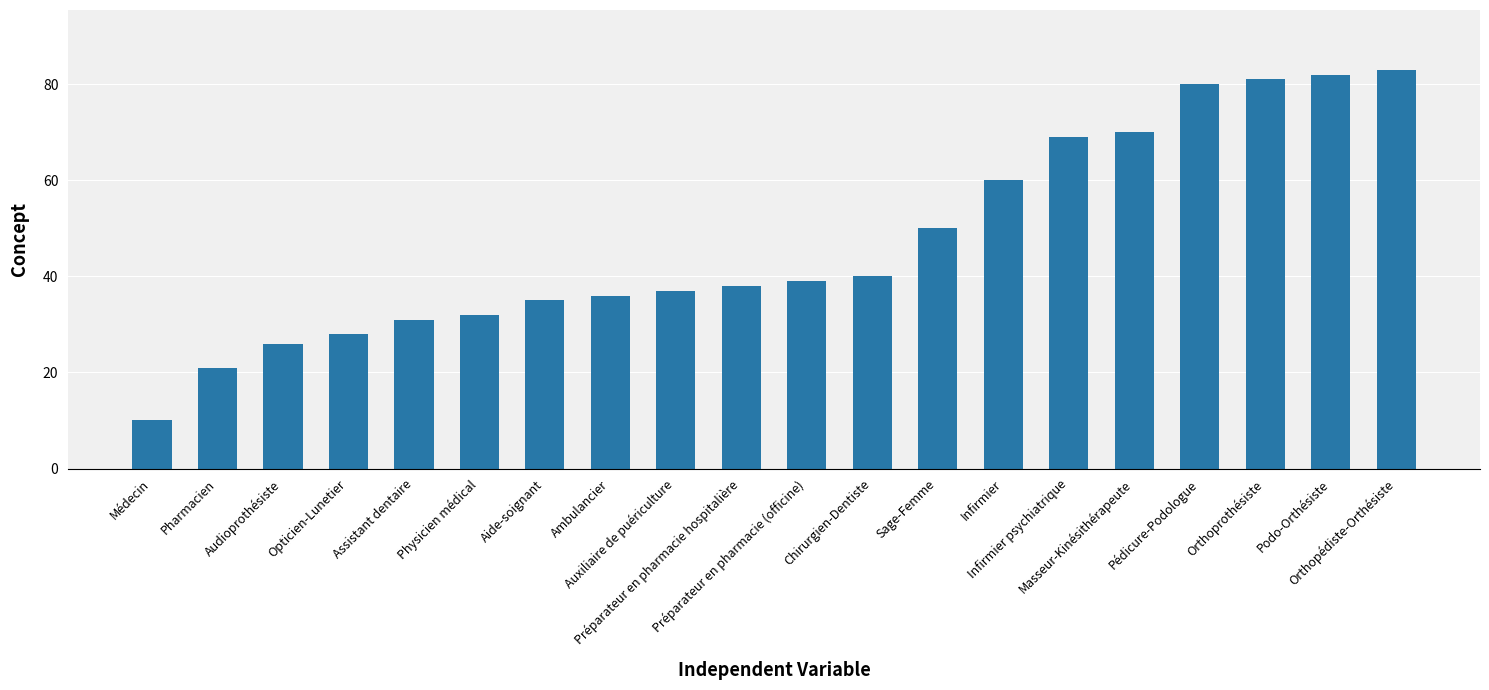

Does the chart contain any negative values?

No